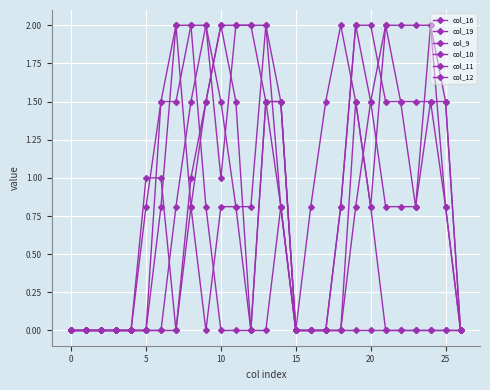

What is the greatest value displayed?

2.0